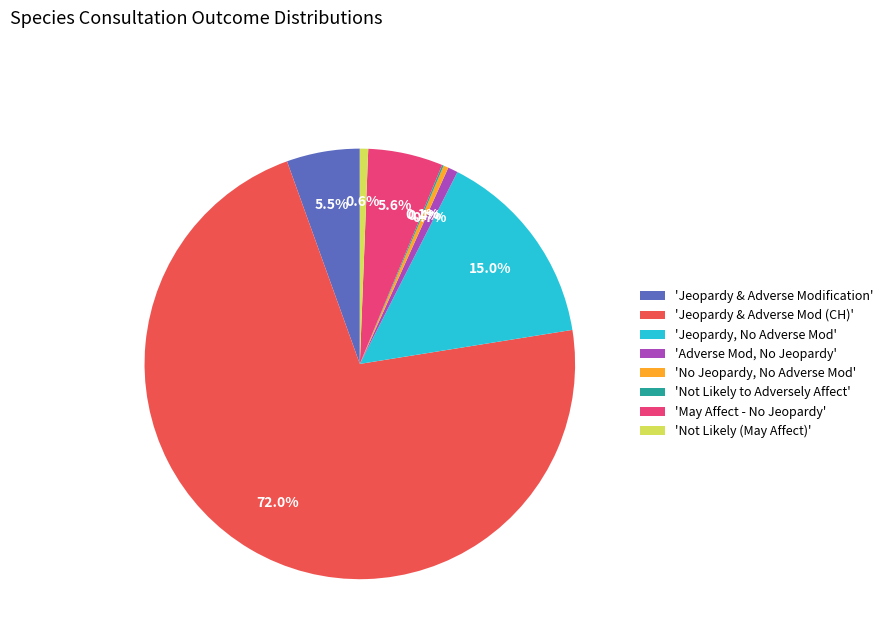

Which category has the biggest portion of the pie?

'Jeopardy & Adverse Mod (CH)'